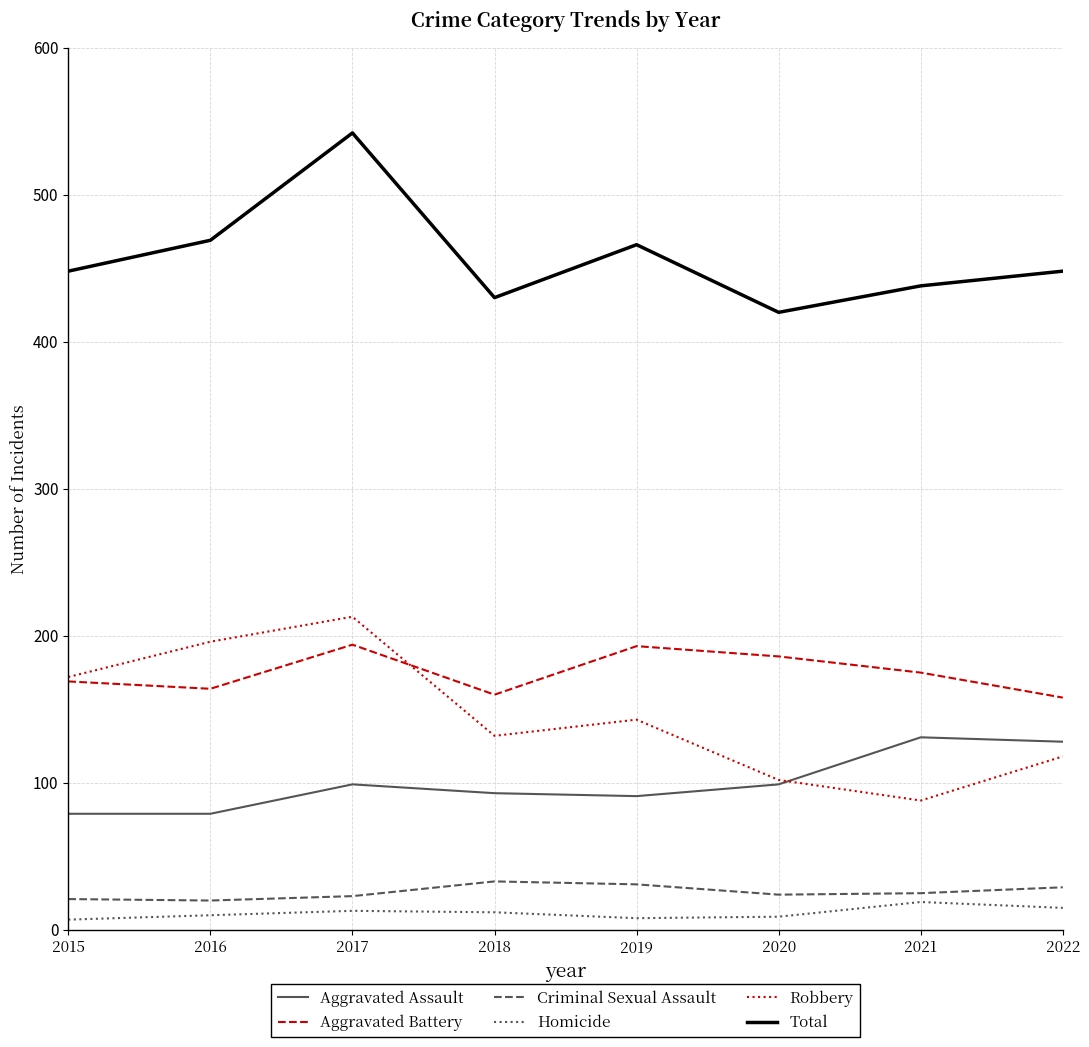

At which category is the sum across all series the highest?

2017